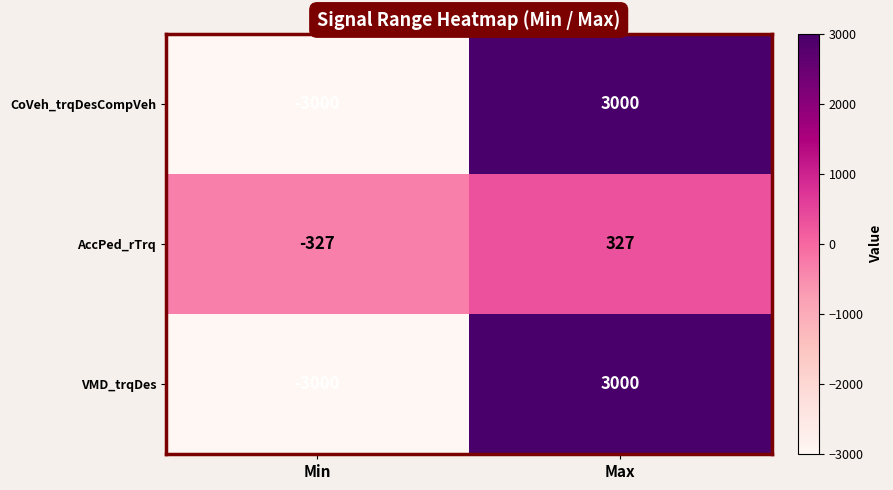

Reading left to right, what are all the values shown in this chart?

CoVeh_trqDesCompVeh: -3000	3000
AccPed_rTrq: -327	327
VMD_trqDes: -3000	3000